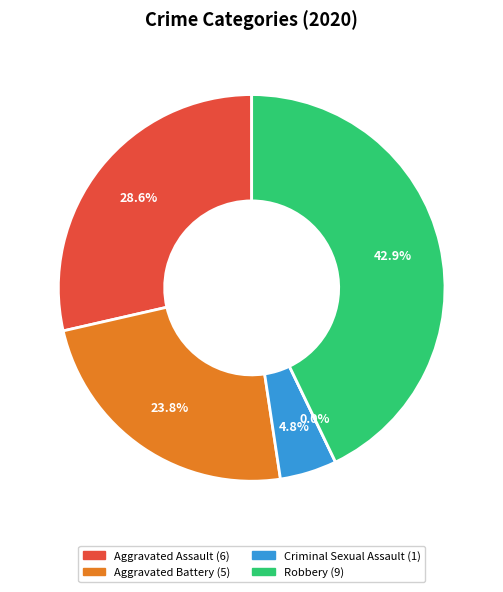

Is there any slice that represents more than half of the pie?

No